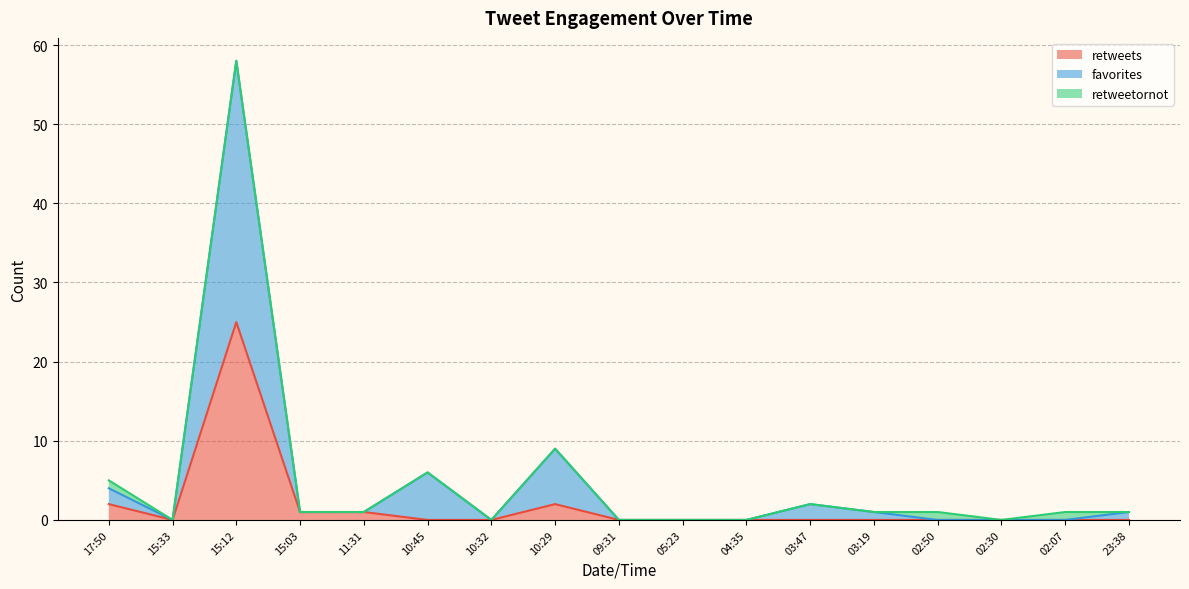

What is the sum of all favorites values?

83